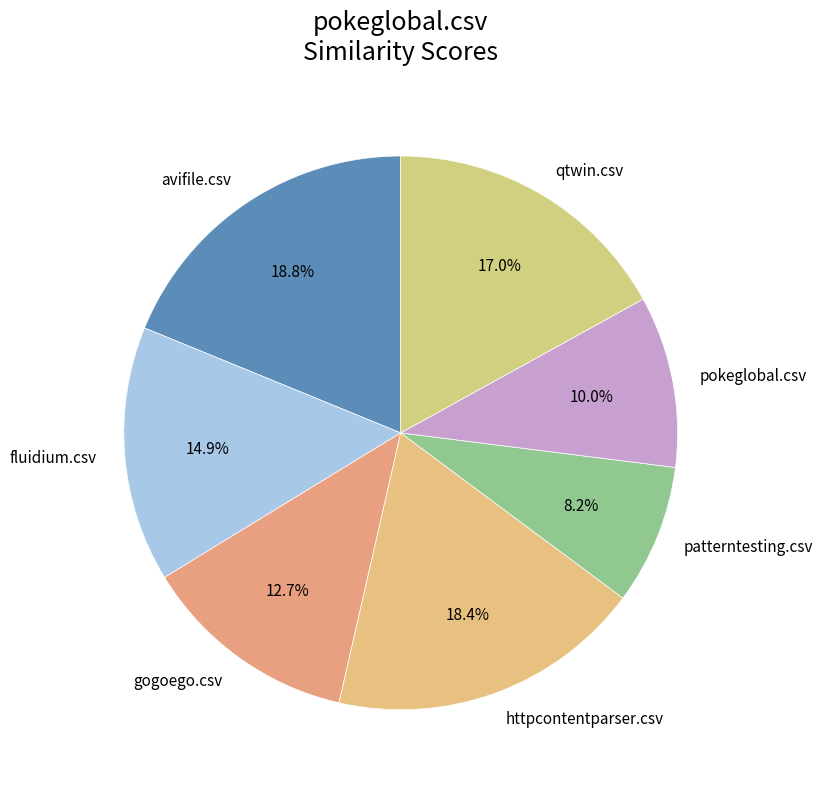

Is it true that qtwin.csv is 17% of the pie?

True